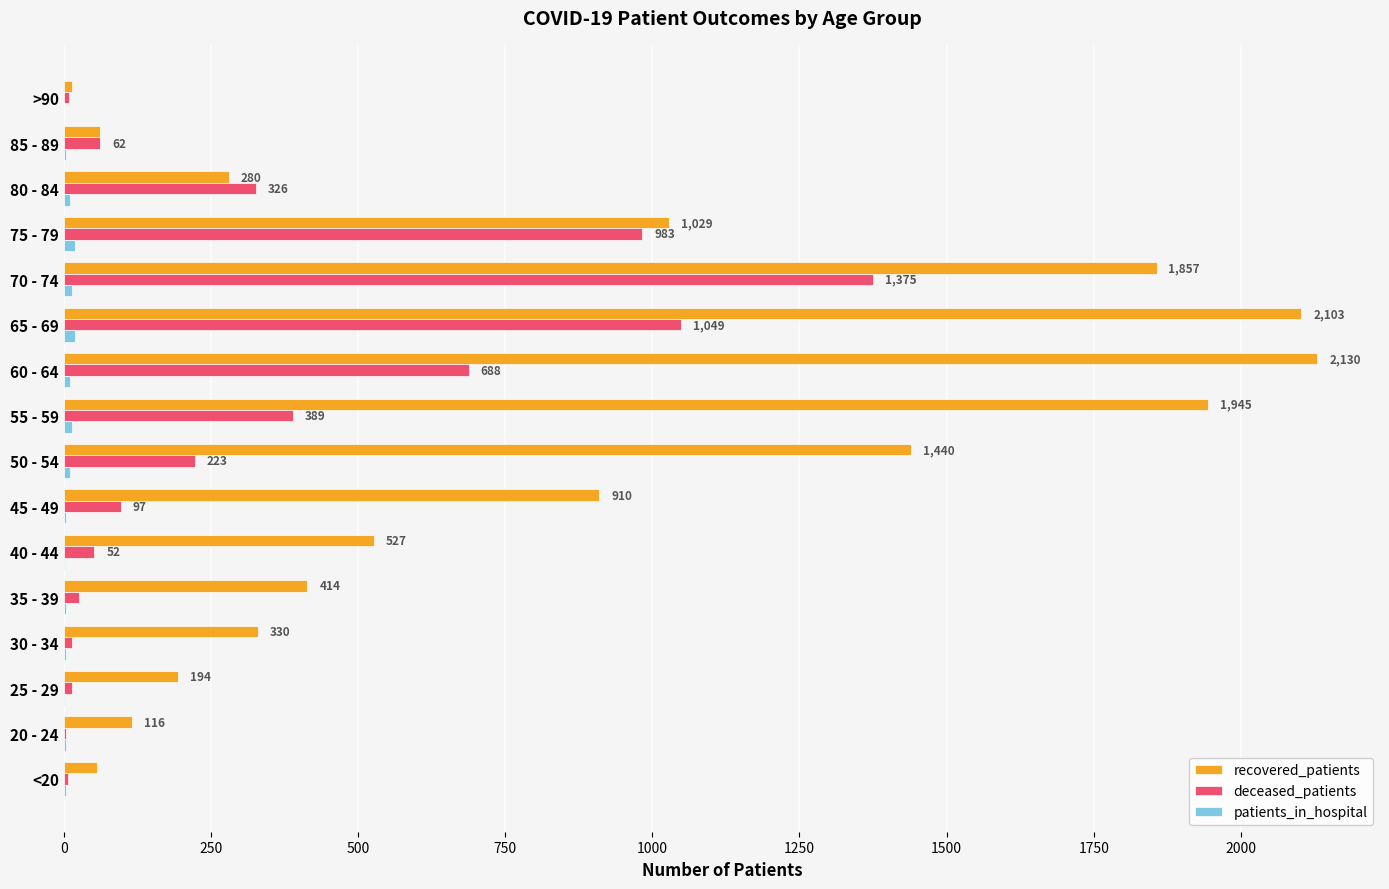

Which series has the largest total across all categories?

recovered_patients